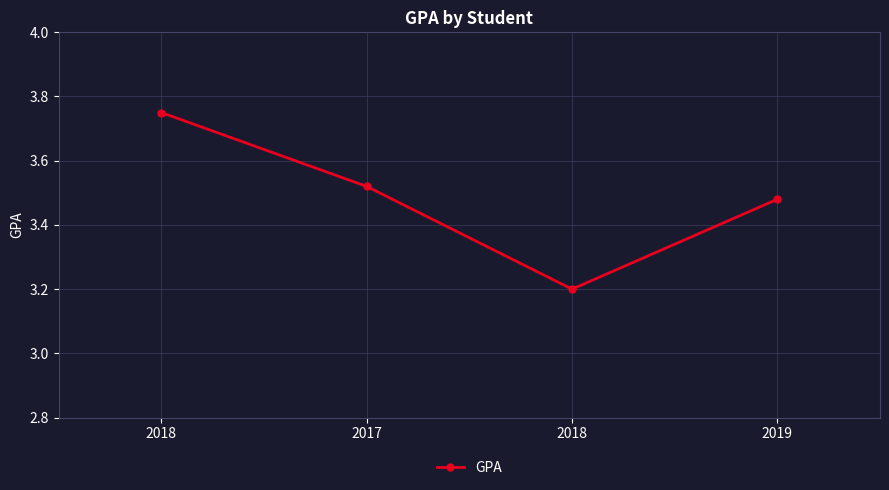

What is the minimum value shown in the chart?

3.2